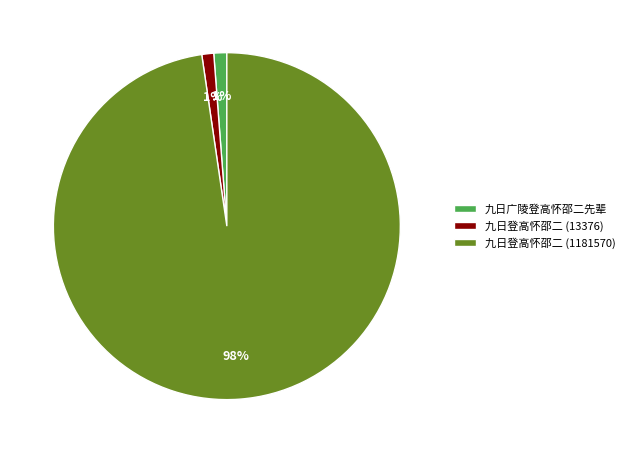

The 九日登高怀邵二 (13376) slice represents 1% of the pie. True or false?

True